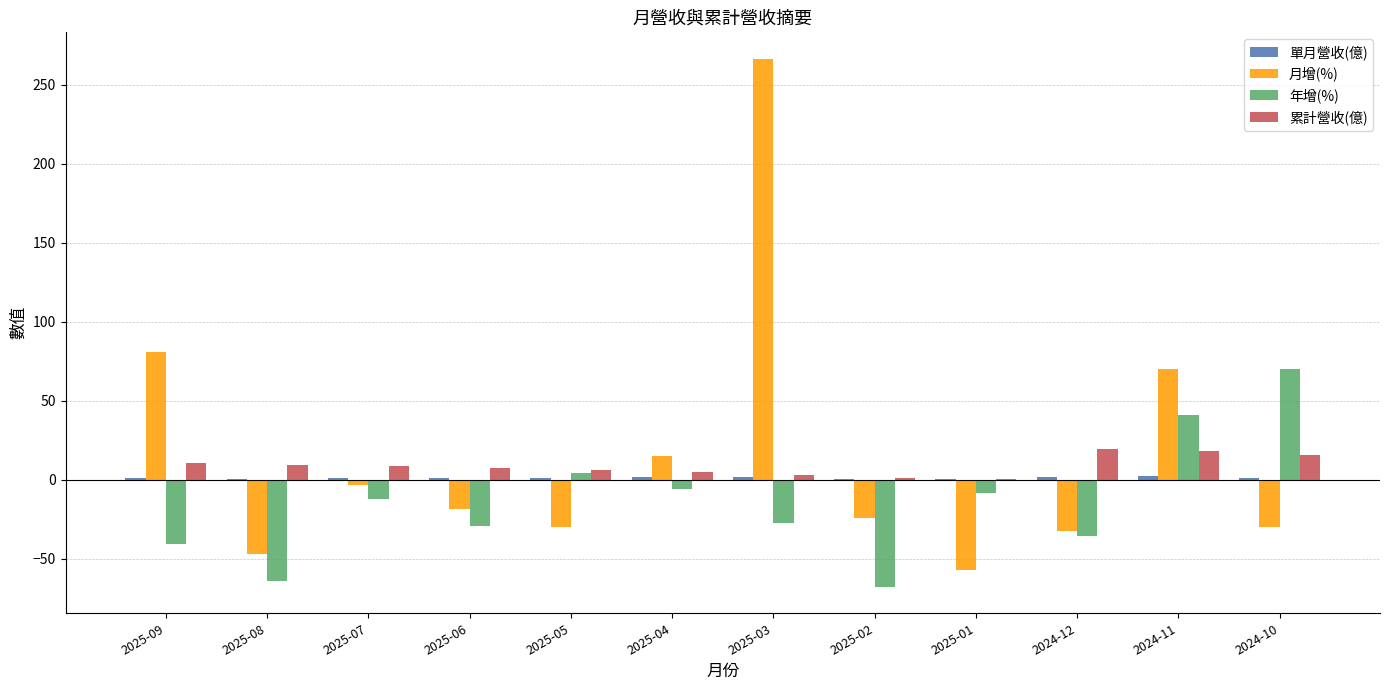

Which series changed the most between 2025-05 and 2024-10?

年增(%)